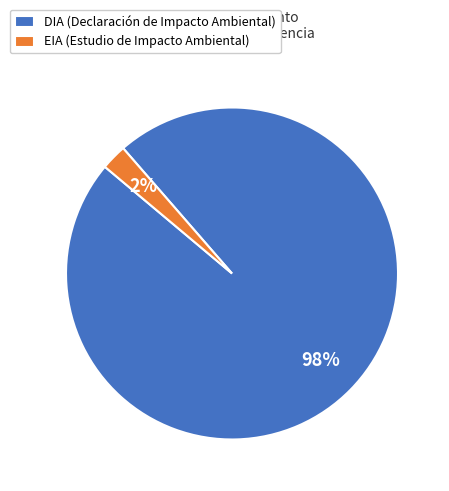

Is there a majority slice in this chart?

Yes